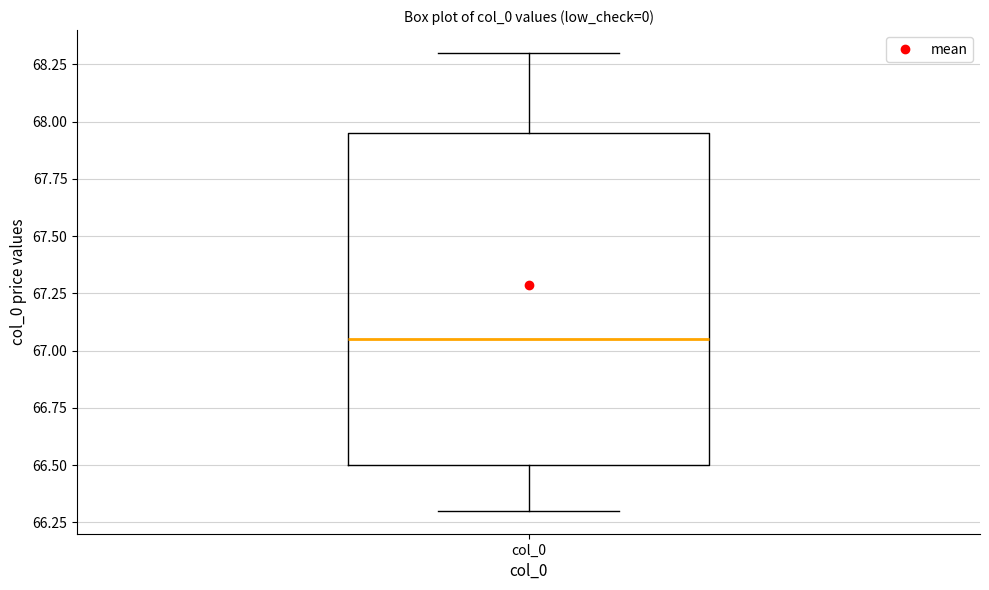

Transcribe this box plot: give where the median line is, the range the box spans, and where the two whiskers end, as read against the y-axis. The values are not printed on the chart, so give them approximately, as read against the axis.

median 67.05, box 66.50 to 67.95, whiskers 66.30 to 68.30